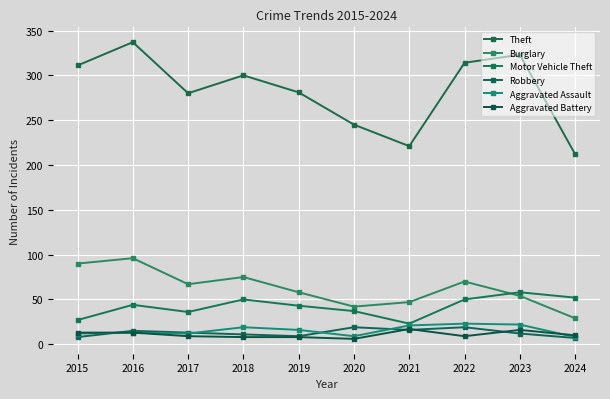

At which label does Aggravated Battery first exceed 10?

2015